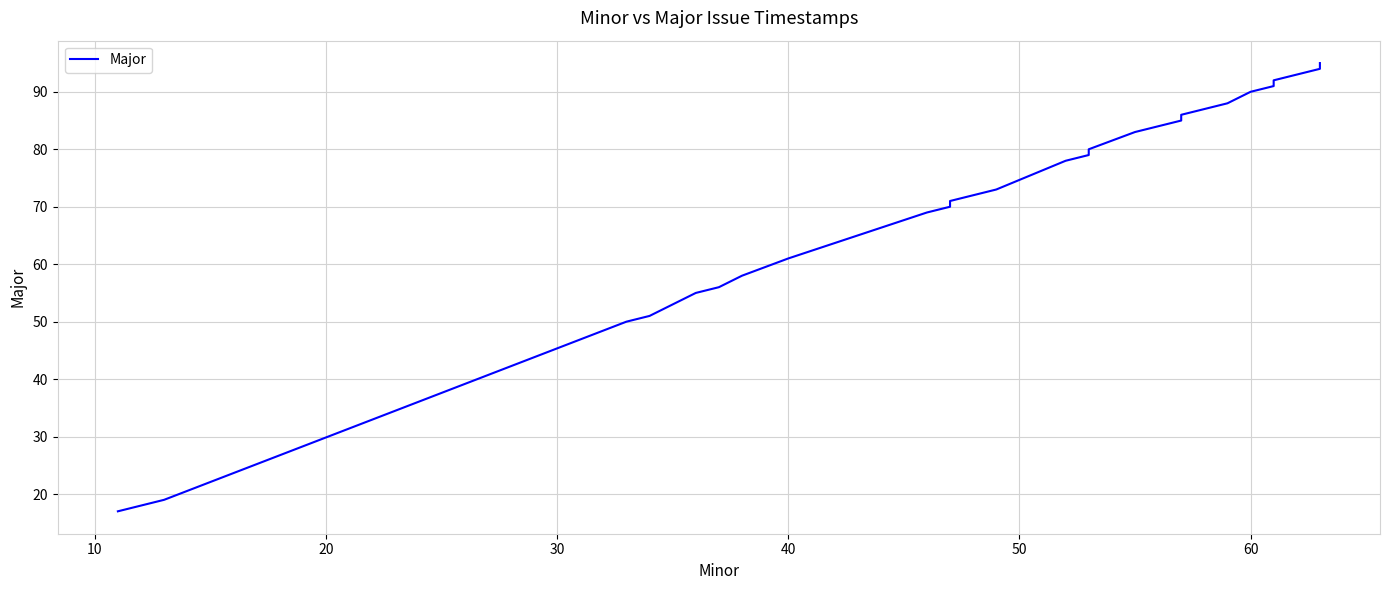

What is the difference between the second highest and second lowest values?

76